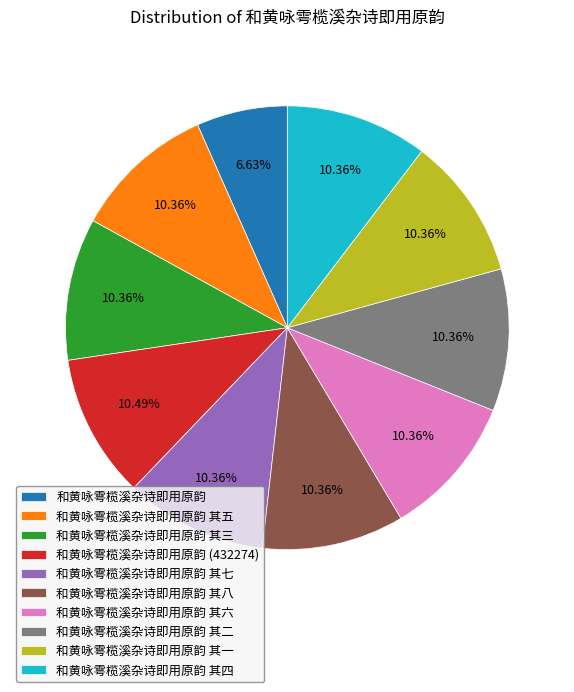

How many segments does this pie chart have?

10